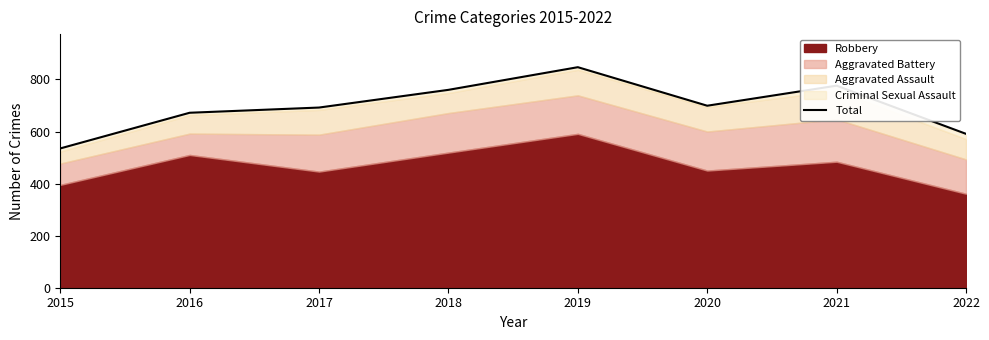

What is the change in value from 2020 to 2021?

+77